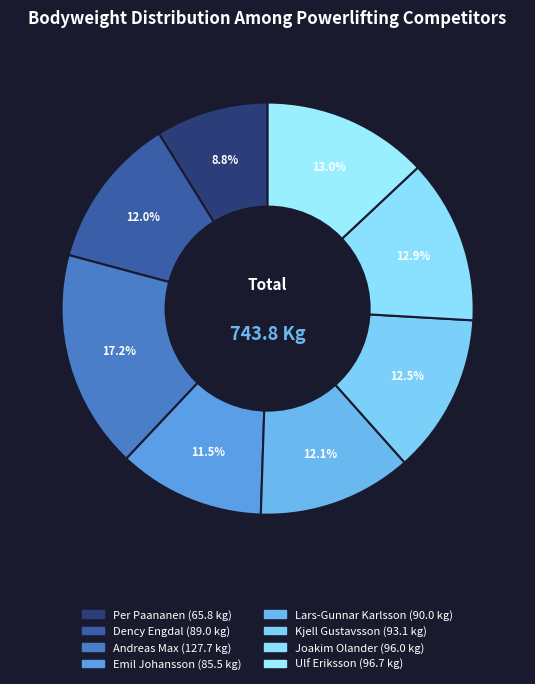

Do Dency Engdal and Ulf Eriksson together represent more than half of the pie?

No